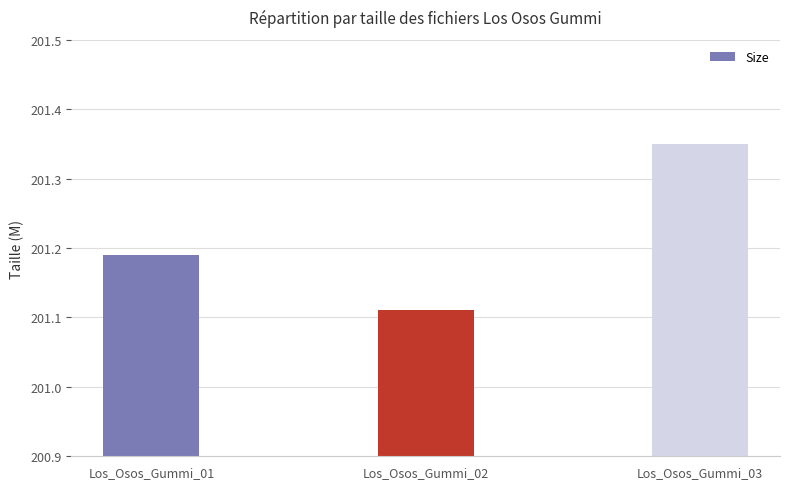

The chart shows a value of 136.9 at Los_Osos_Gummi_02. True or false?

False